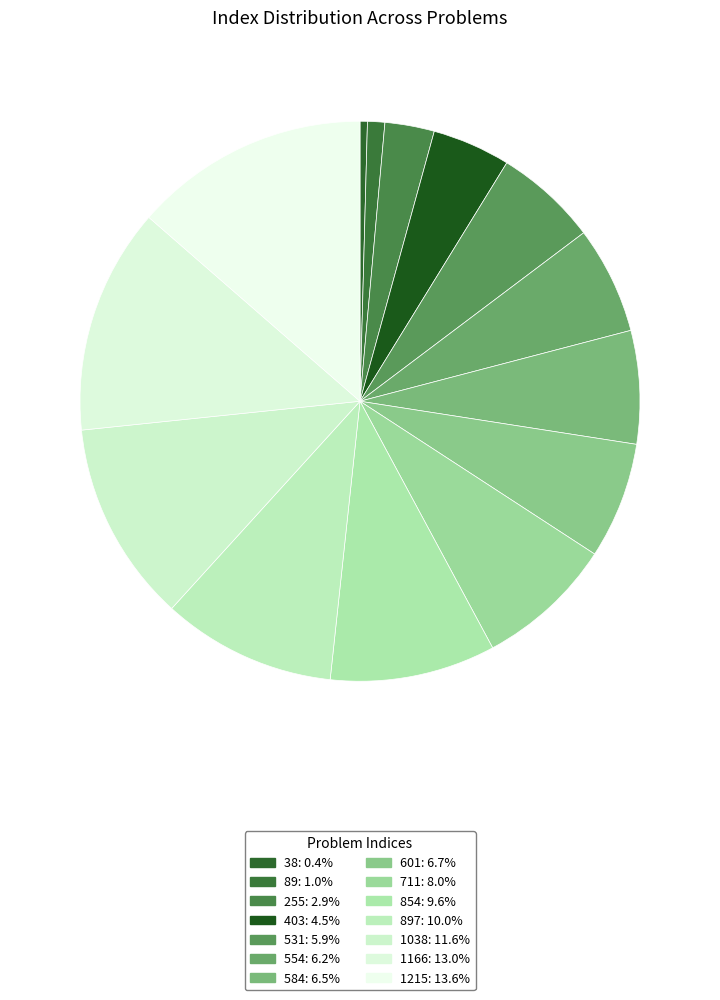

What is the largest slice in the pie chart?

1215